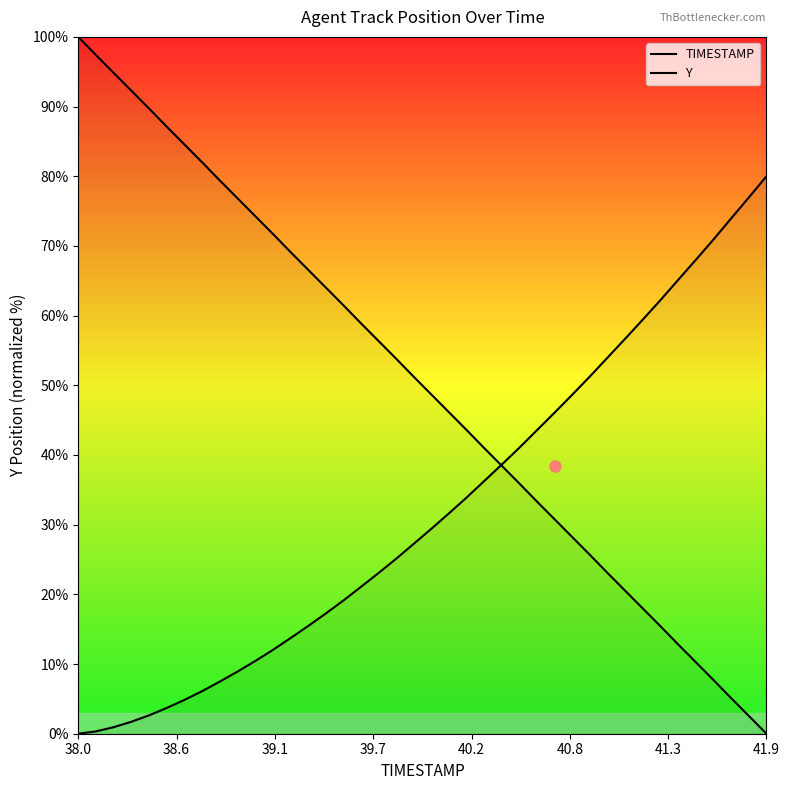

Is this an area chart (filled region under the line)?

No